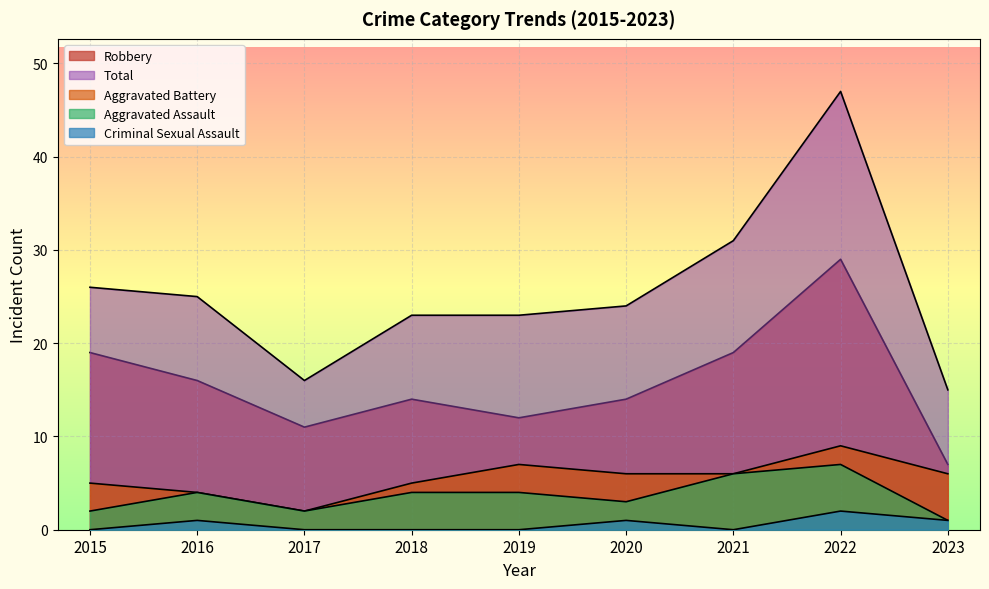

Reading right to left, transcribe all the data shown in this chart.

Aggravated Assault: 1	7	6	3	4	4	2	4	2
Aggravated Battery: 6	9	6	6	7	5	2	4	5
Criminal Sexual Assault: 1	2	0	1	0	0	0	1	0
Robbery: 7	29	19	14	12	14	11	16	19
Total: 15	47	31	24	23	23	16	25	26